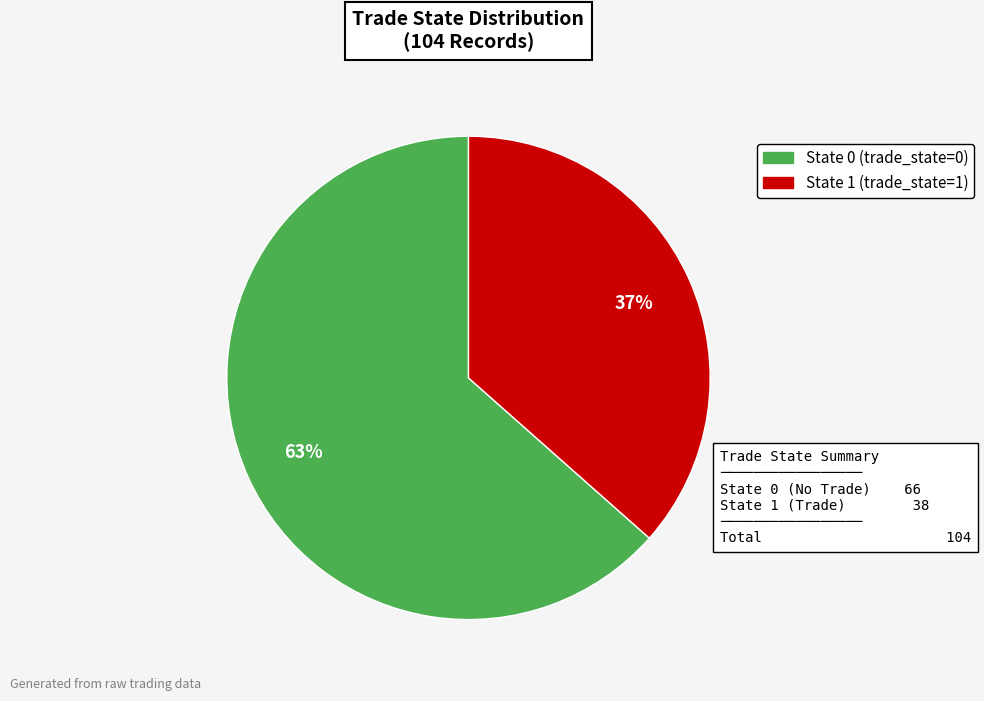

Is there any slice that represents more than half of the pie?

Yes